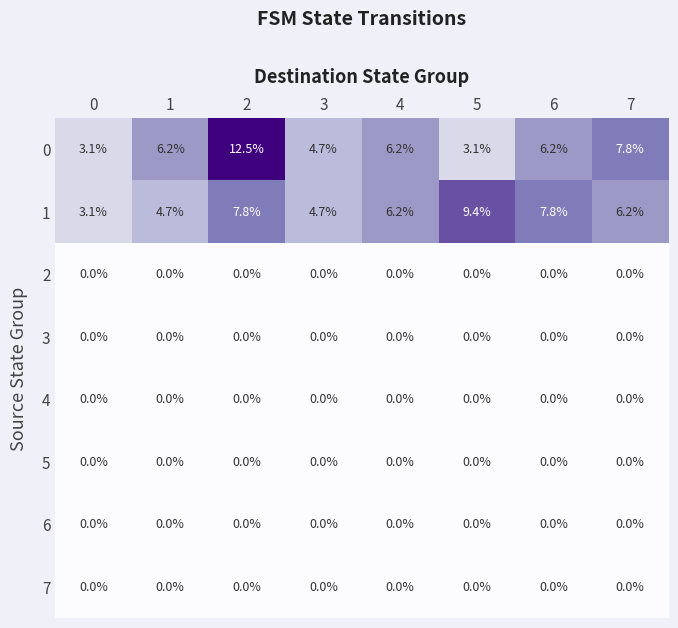

At which category is the sum across all series the highest?

2